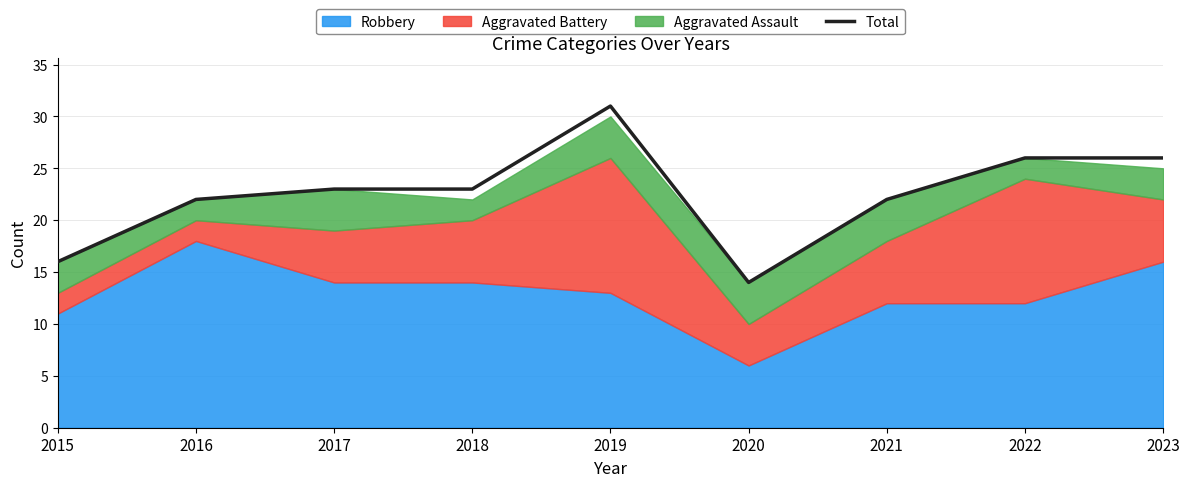

Rank the categories by value from highest to lowest.

2019, 2022, 2023, 2017, 2018, 2016, 2021, 2015, 2020